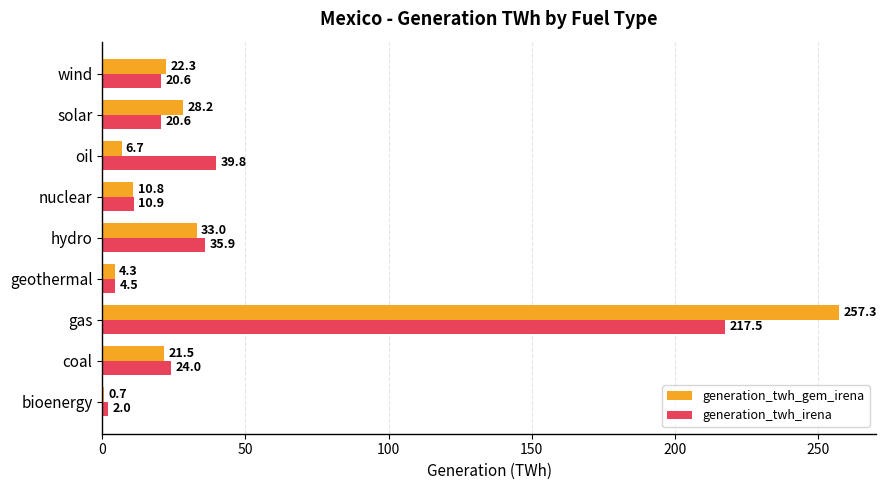

Which series has the largest total across all categories?

generation_twh_gem_irena